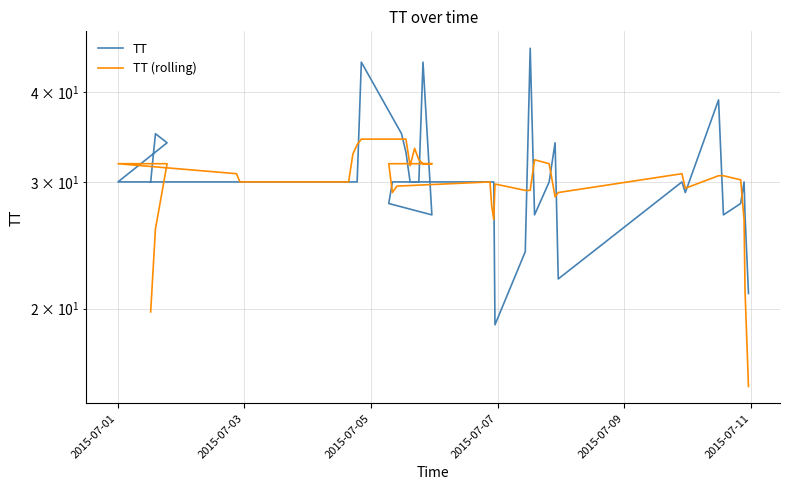

What position from the left is 2015-07-03?

2